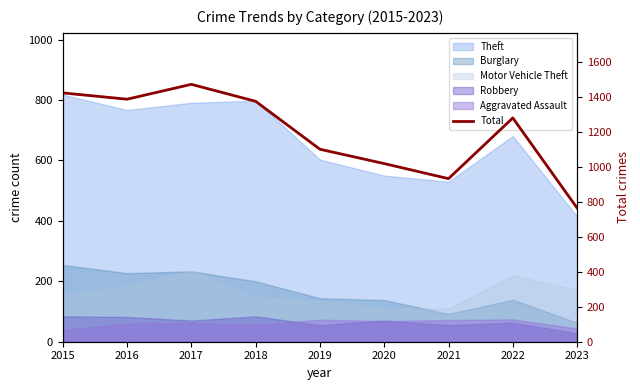

Rank the categories by value from highest to lowest.

2017, 2015, 2016, 2018, 2022, 2019, 2020, 2021, 2023